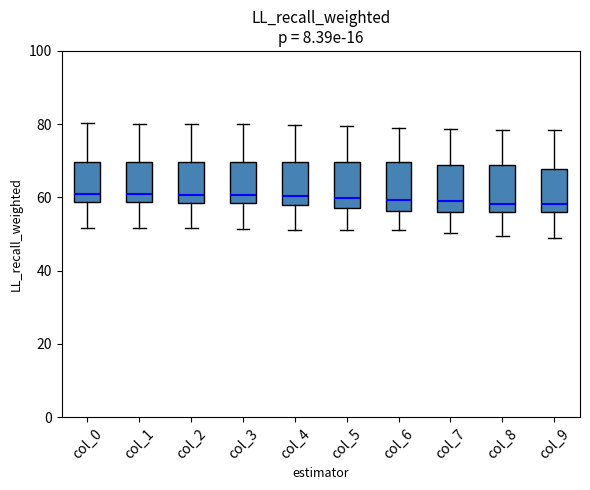

Reading left to right, read every box against the y-axis: the position of its median line, the range the box covers, and the ends of its whiskers. The values are not printed on the chart, so give them approximately, as read against the axis.

col_0: median 60, box 58 to 70, whiskers 52 to 80
col_1: median 60, box 58 to 70, whiskers 52 to 80
col_2: median 60, box 58 to 70, whiskers 52 to 80
col_3: median 60, box 58 to 70, whiskers 52 to 80
col_4: median 60, box 58 to 70, whiskers 52 to 80
col_5: median 60, box 58 to 70, whiskers 52 to 80
col_6: median 60, box 56 to 70, whiskers 52 to 78
col_7: median 60, box 56 to 68, whiskers 50 to 78
col_8: median 58, box 56 to 68, whiskers 50 to 78
col_9: median 58, box 56 to 68, whiskers 48 to 78